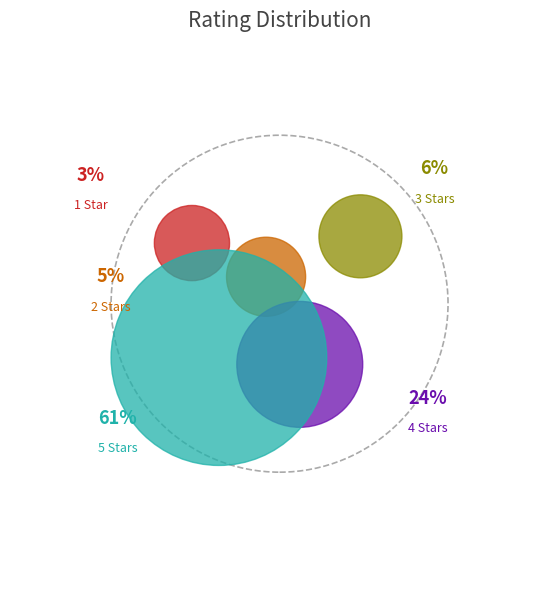

Is it true that 3 is 1% of the pie?

False